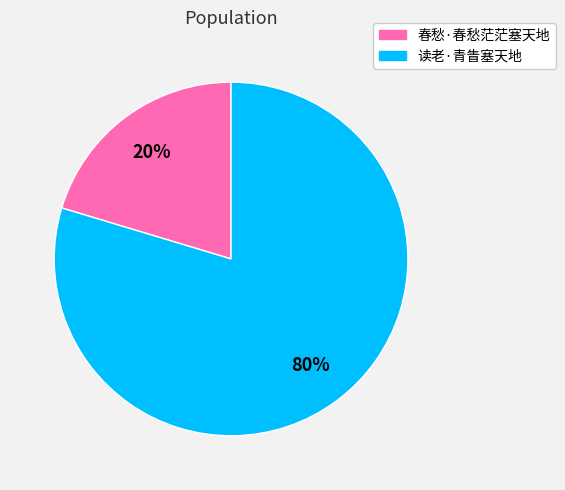

Which has a higher value, 读老·青眚塞天地 or 春愁·春愁茫茫塞天地?

读老·青眚塞天地